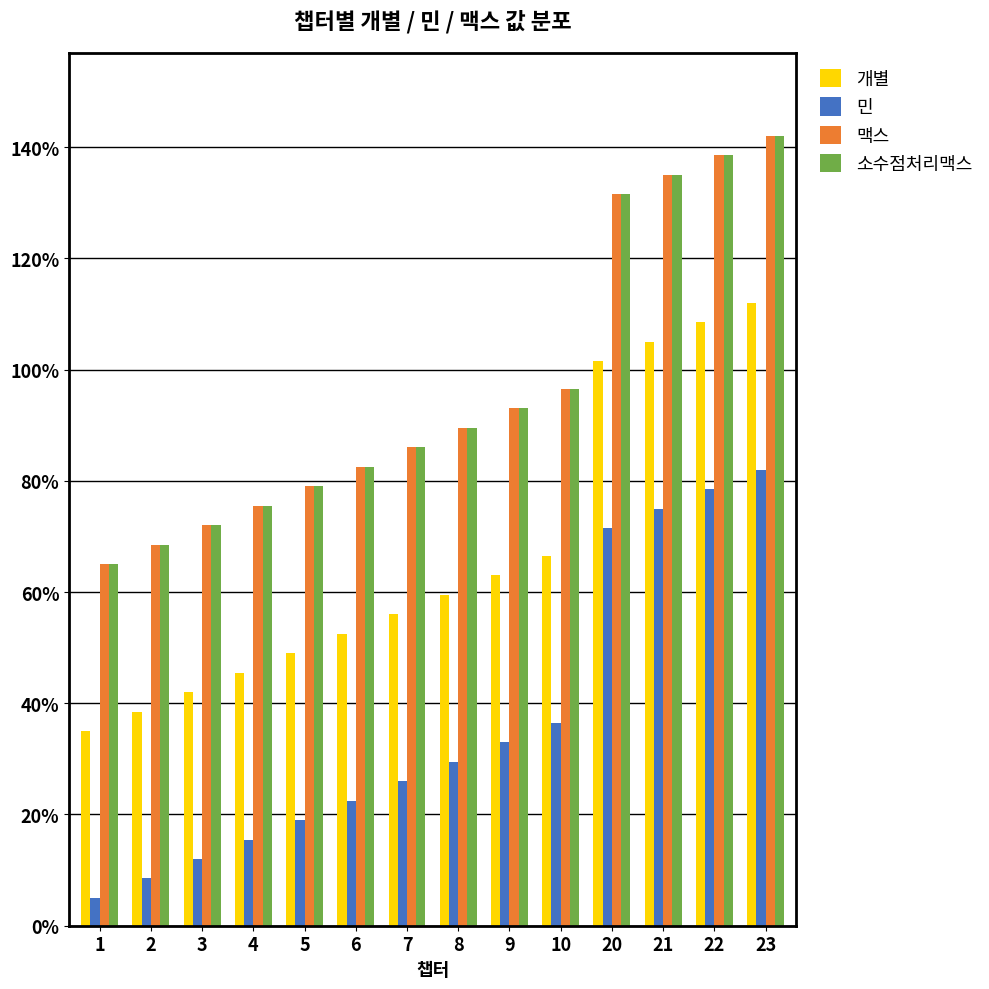

What are all the series names shown in the legend?

개별, 민, 맥스, 소수점처리맥스